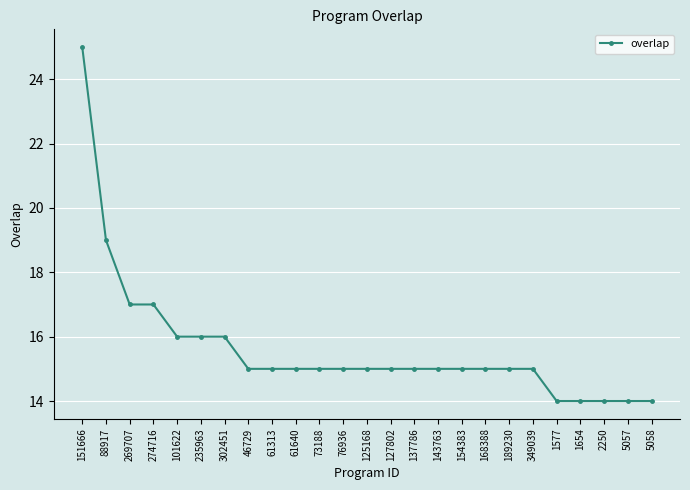

What is the greatest value displayed?

25